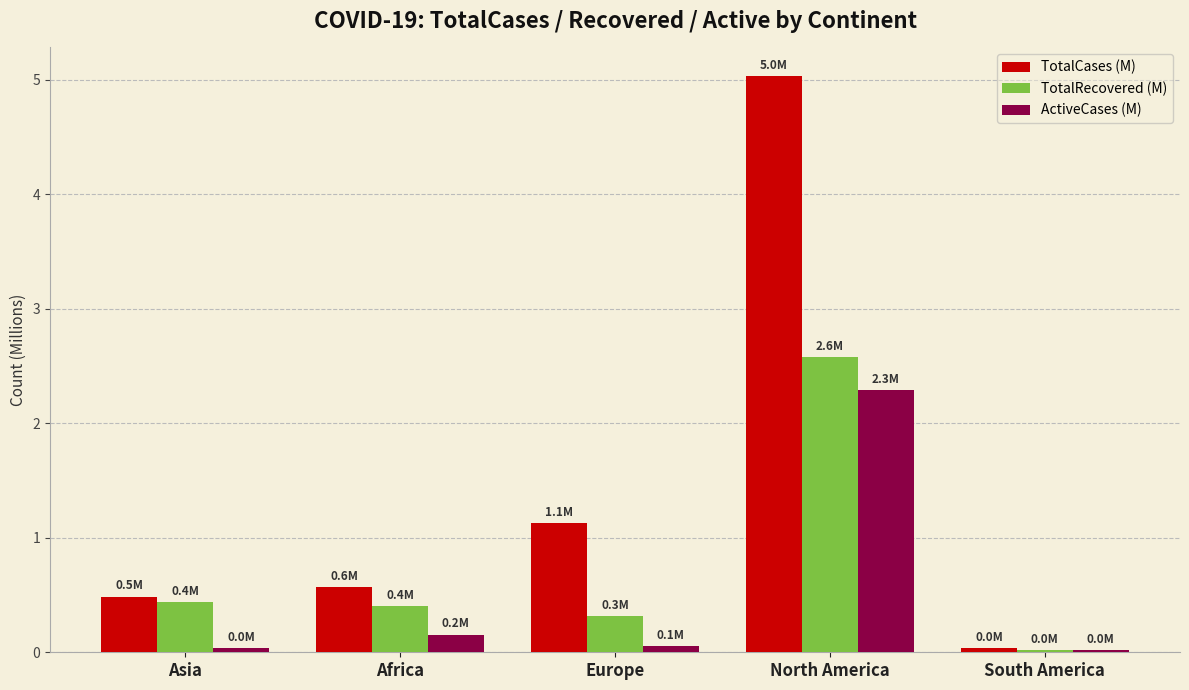

Between North America and South America, which series saw the biggest shift?

TotalCases (M)